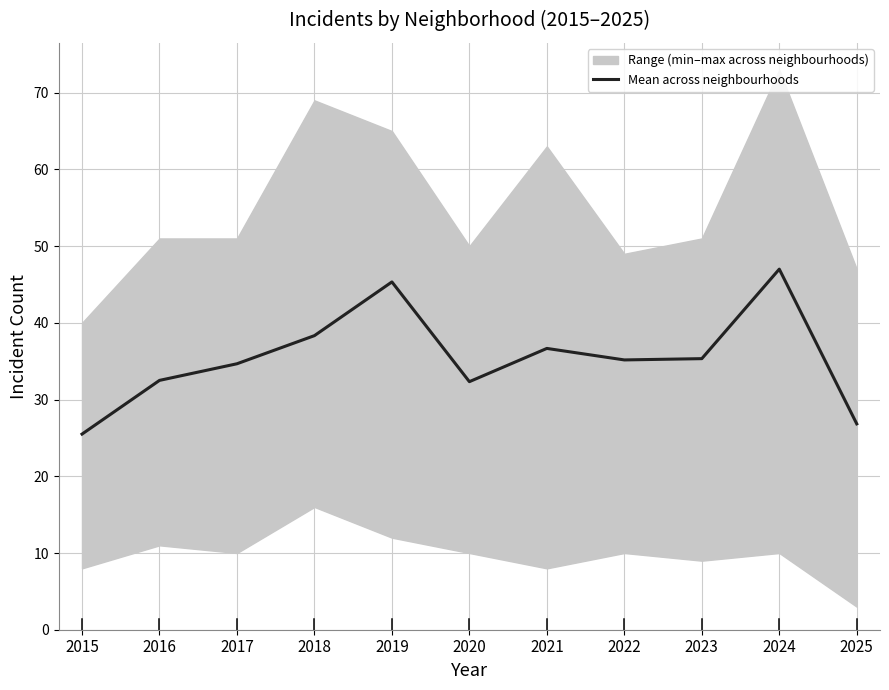

At which category does the chart reach its minimum across all series?

2015